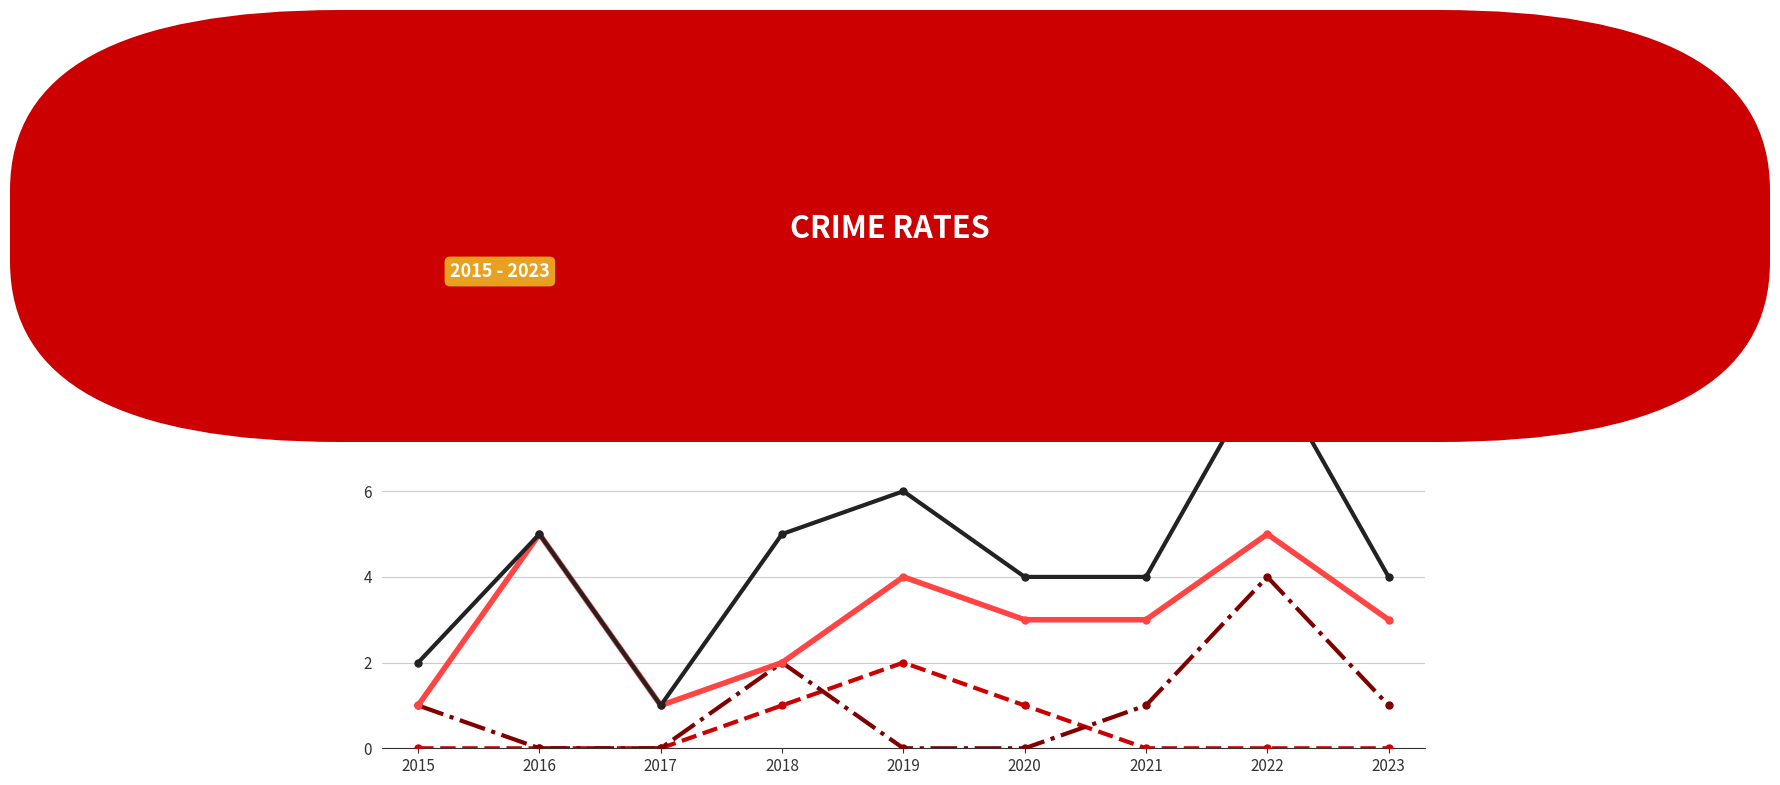

Where is the first local maximum for Aggravated Battery?

2018